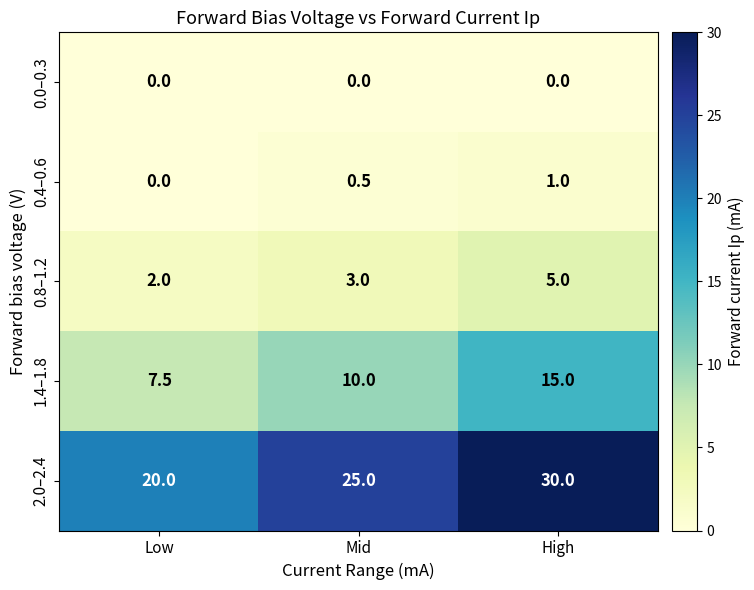

Reading right to left, transcribe all the data shown in this chart.

0.0–0.3: 0.0	0.0	0.0
0.4–0.6: 1.0	0.5	0.0
0.8–1.2: 5.0	3.0	2.0
1.4–1.8: 15.0	10.0	7.5
2.0–2.4: 30.0	25.0	20.0